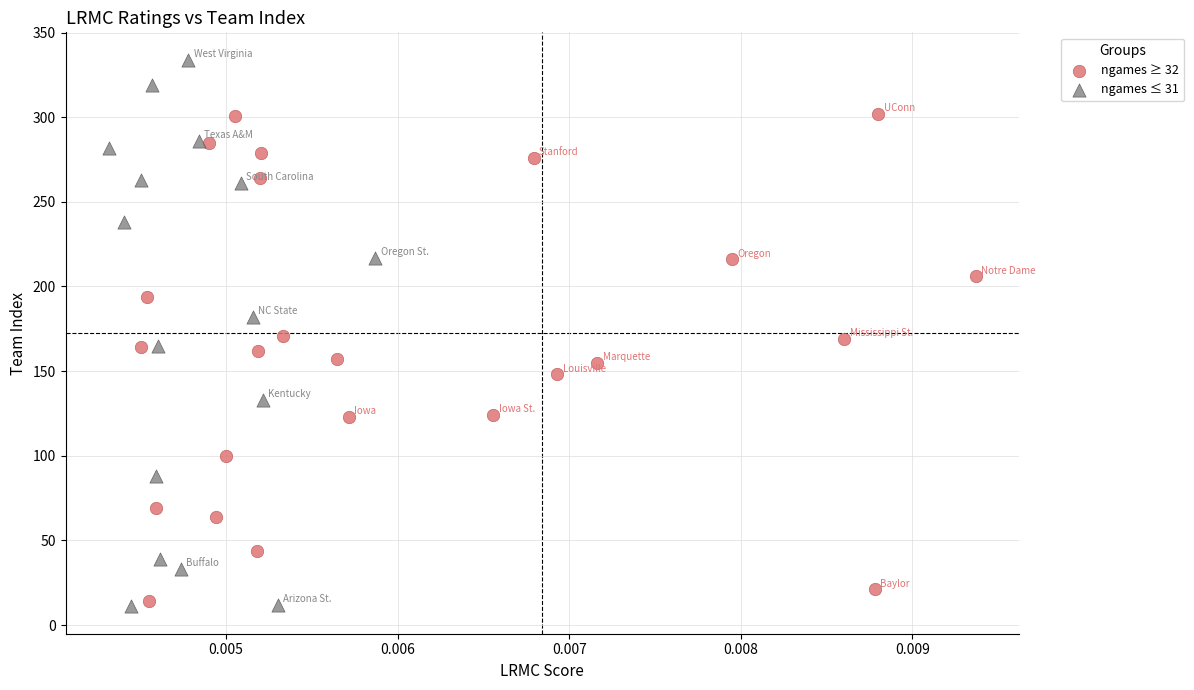

Which series has the widest spread of Y values?

ngames ≤ 31